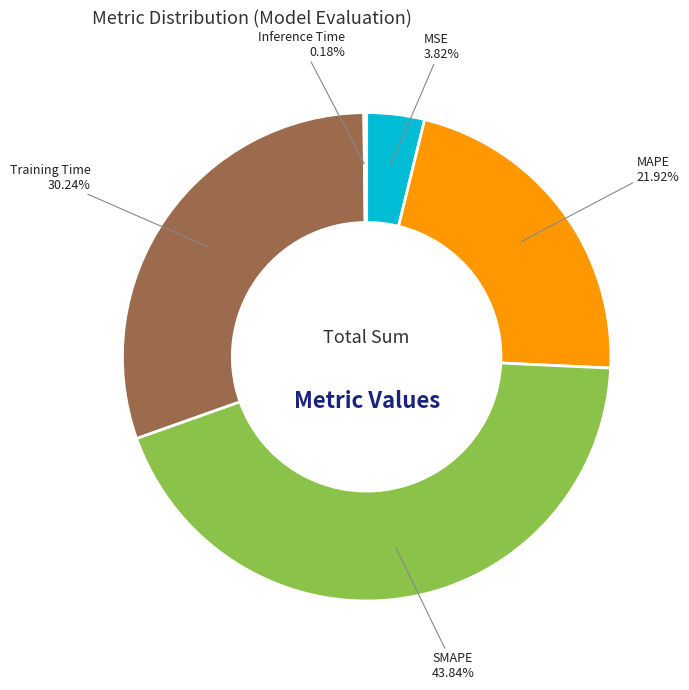

Combined, do Training Time and MSE account for over 50%?

No